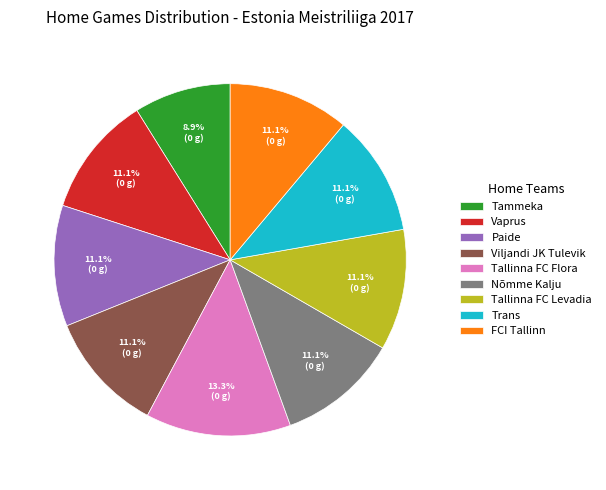

What percentage is the FCI Tallinn slice, to the nearest percent?

11%